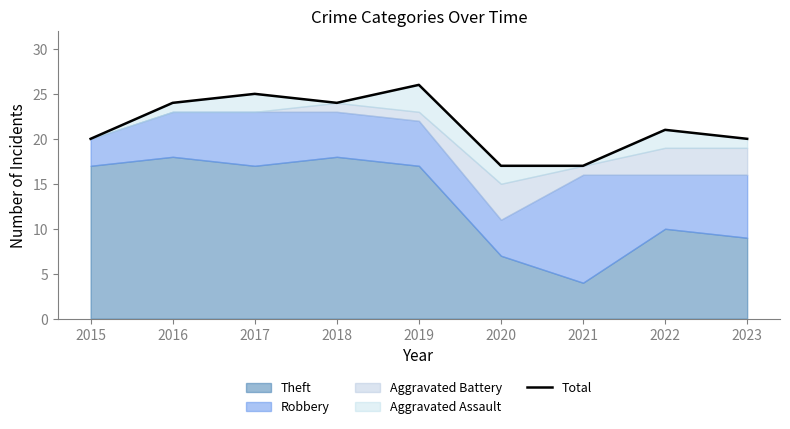

How many lines are shown in the chart?

1